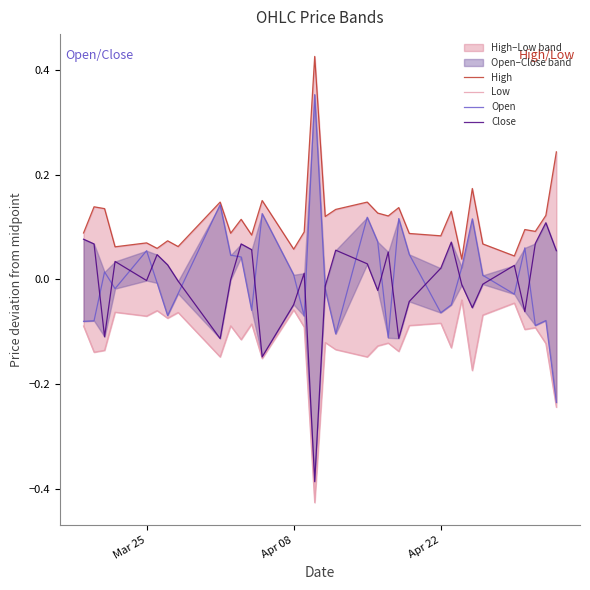

How many data points in Close are less than 0?

16